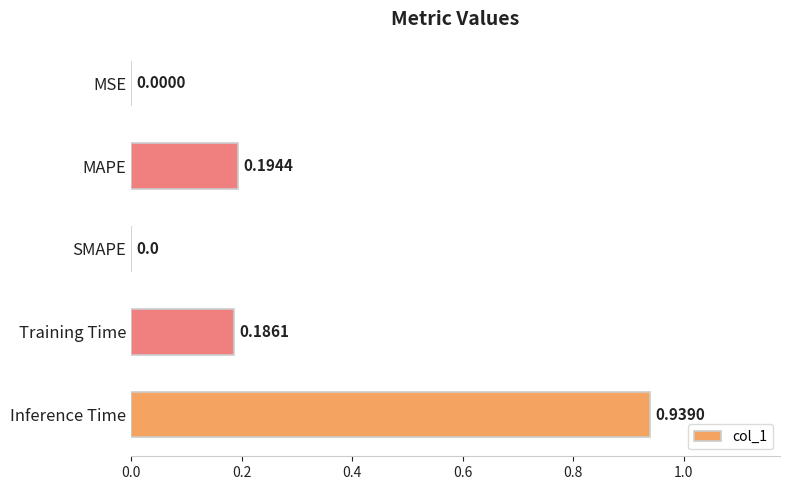

Which has a higher value, Inference Time or MSE?

Inference Time